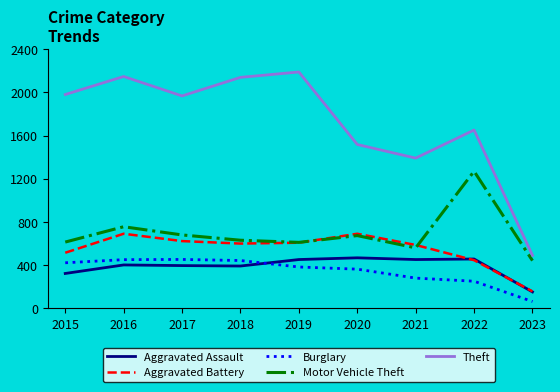

Which series has the largest total across all categories?

Theft